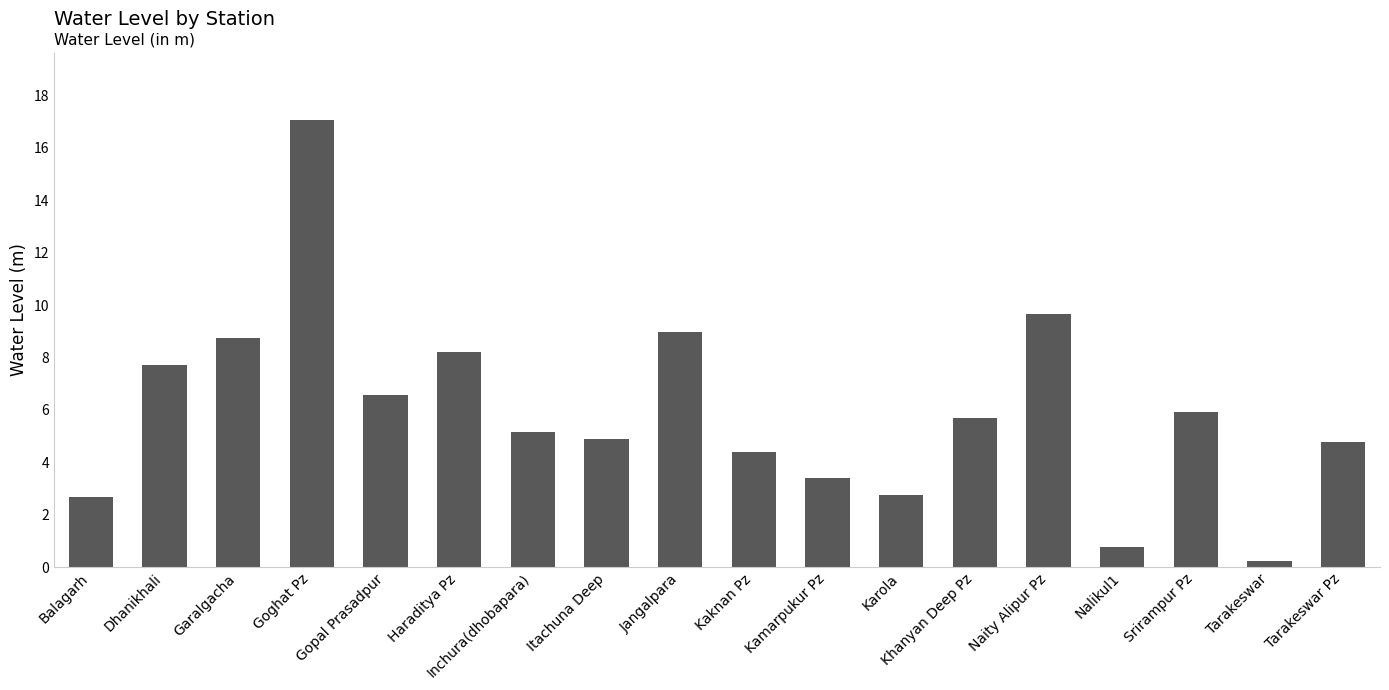

What is the value of the 15th bar from the left?

0.8